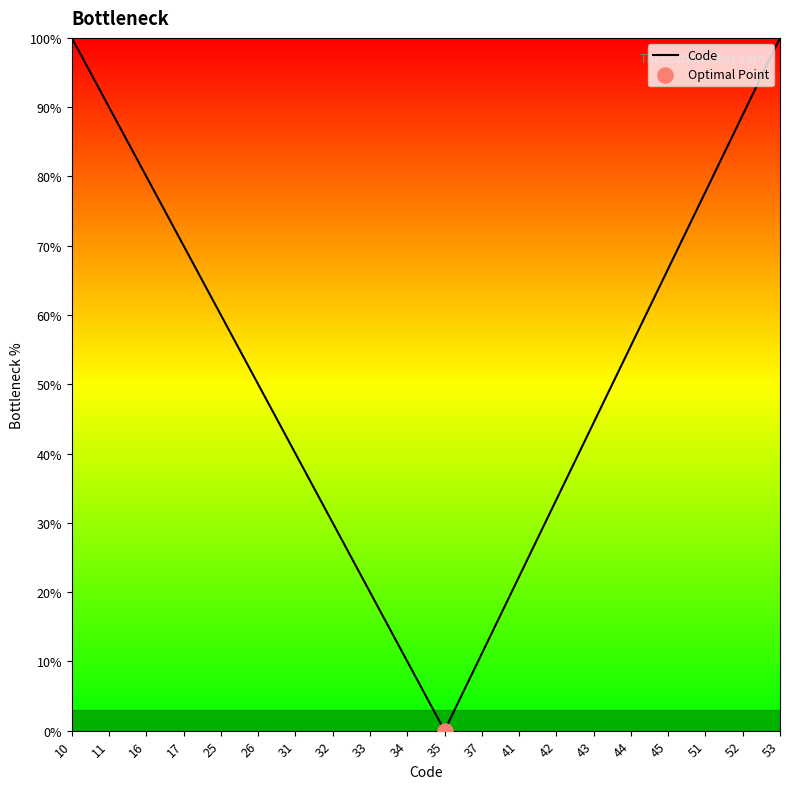

What is the change in value from 31 to 51?

+37.8